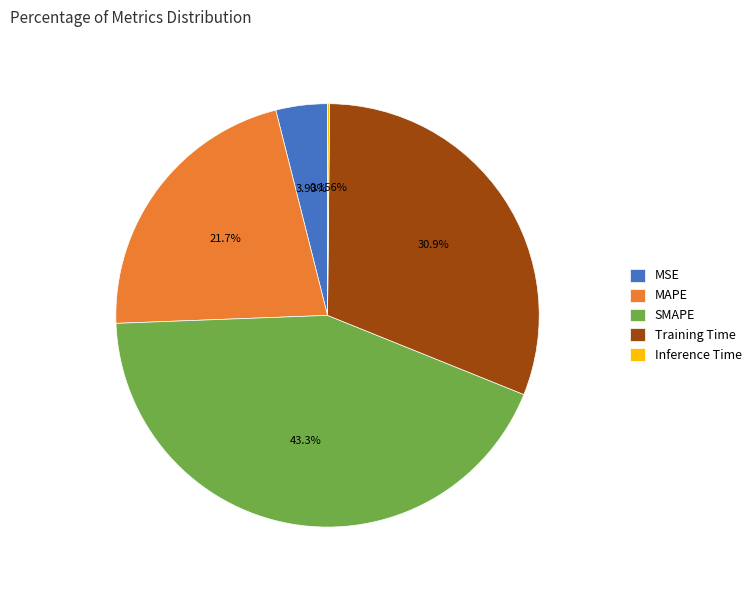

What percentage is the MSE slice, to the nearest percent?

4%